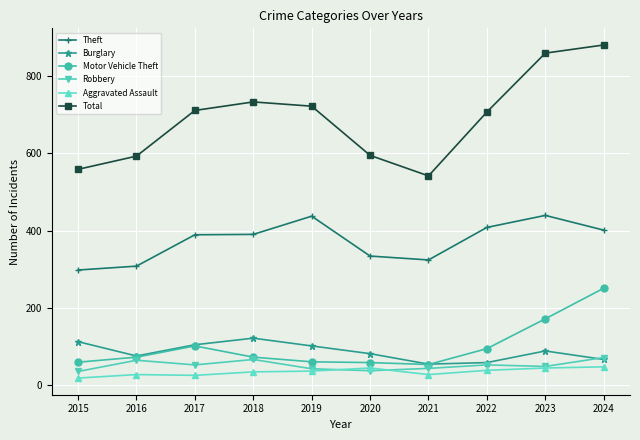

The value of Theft at 2024 is 401. True or false?

True